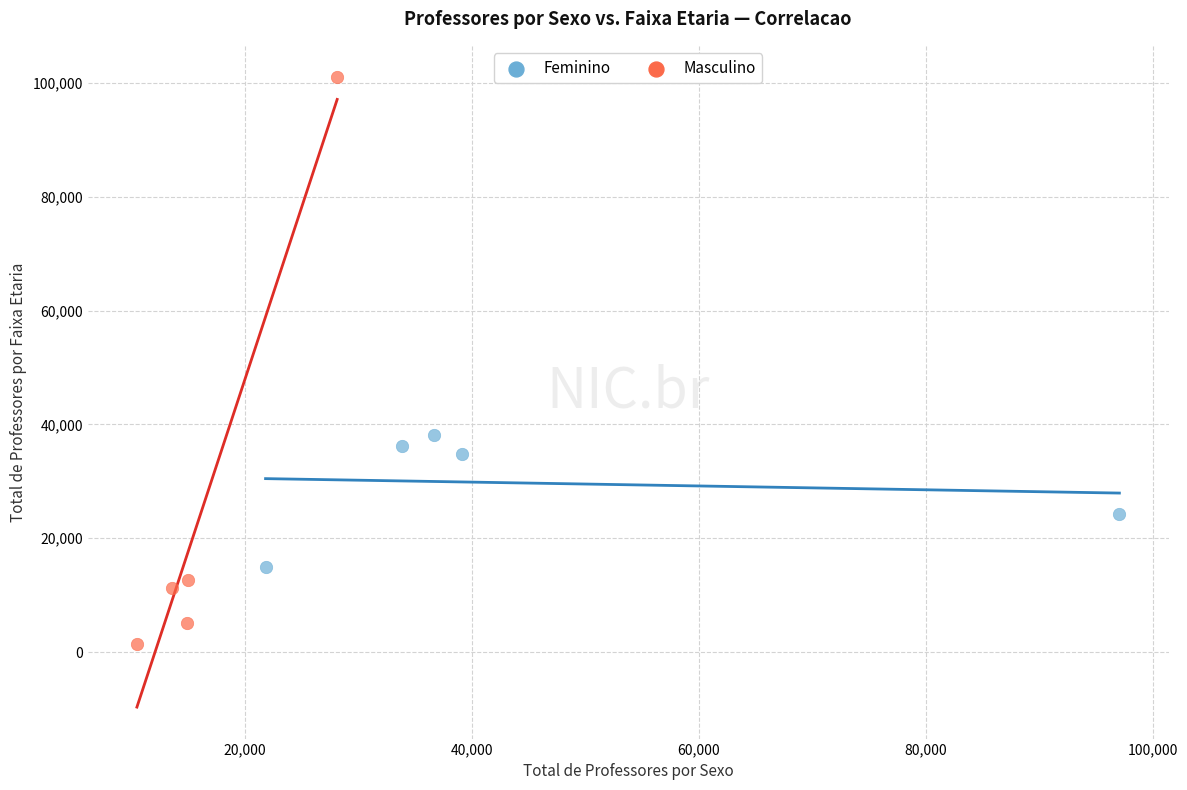

Which series contains the lowest Y value?

Masculino